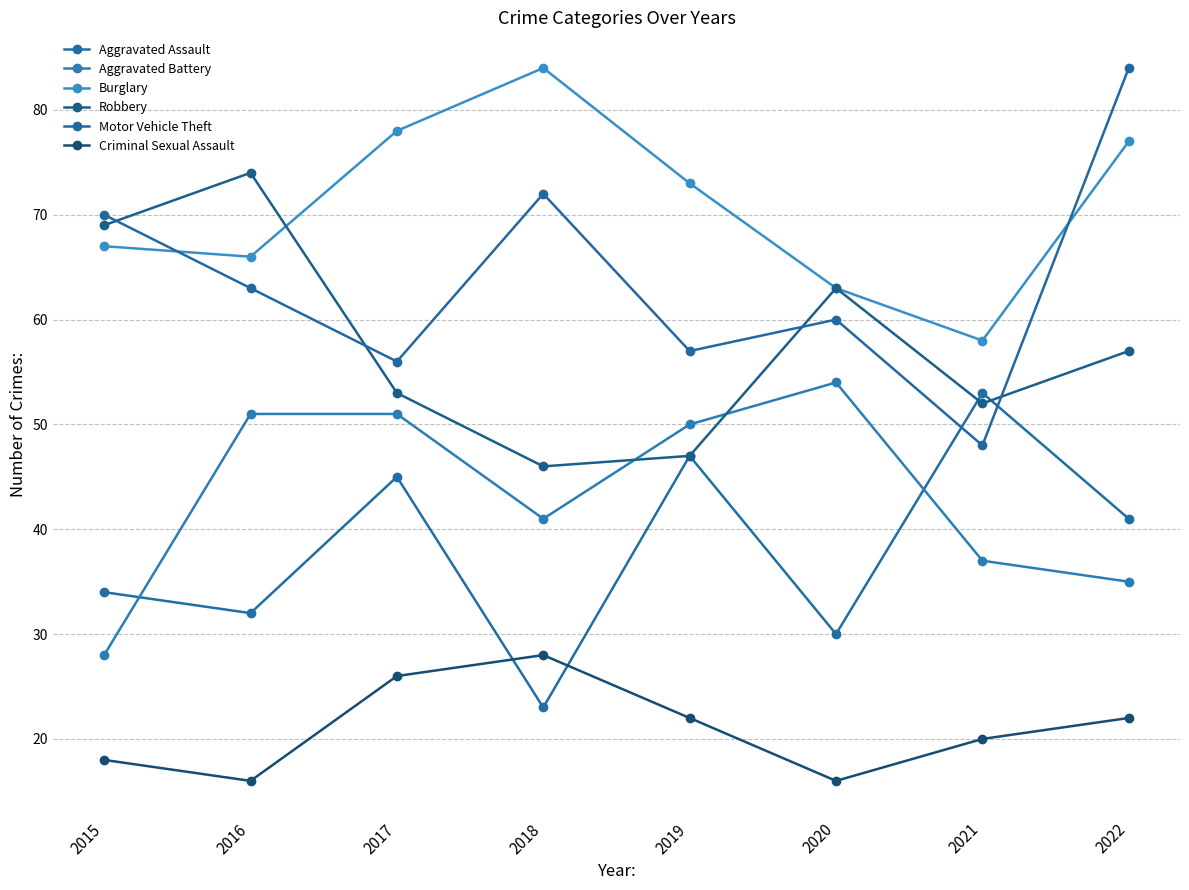

Which series changed the most between 2017 and 2021?

Burglary